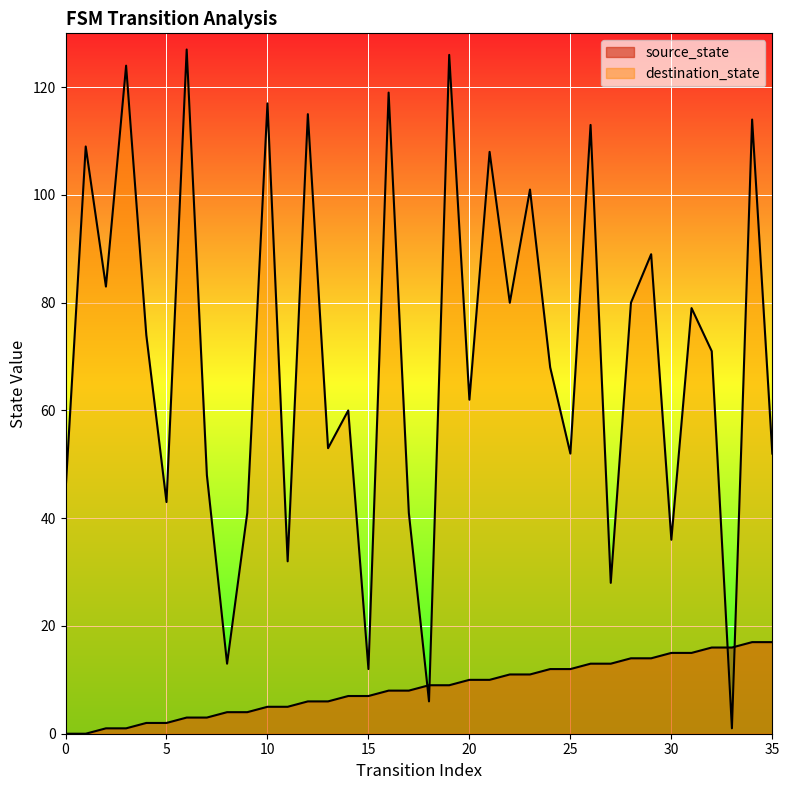

Rank the series by their average value, from highest to lowest.

destination_state, source_state